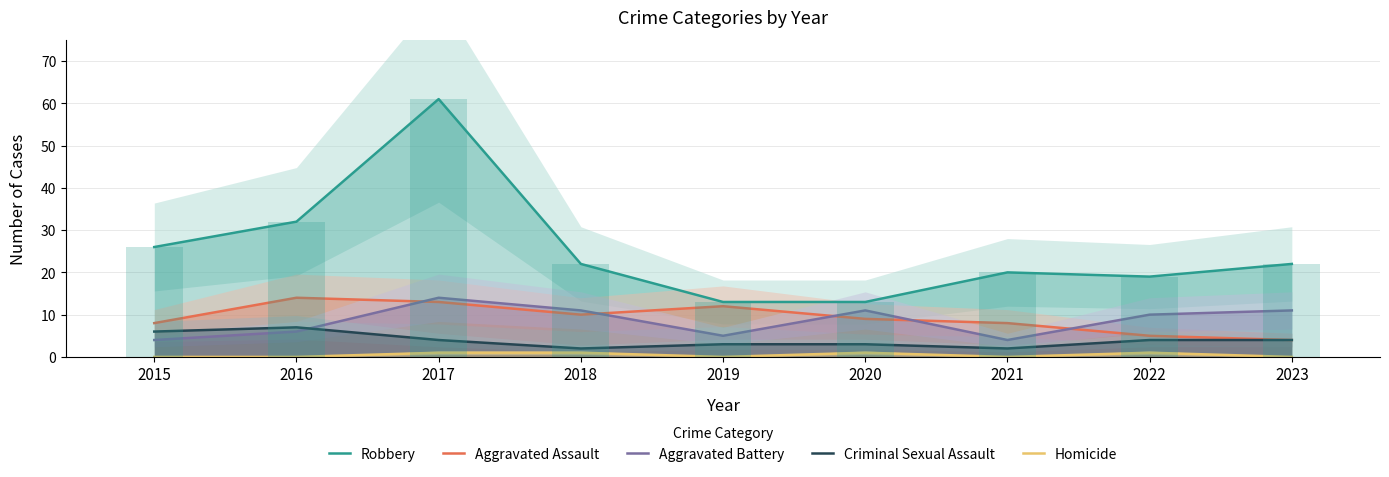

Are the bars horizontal?

No